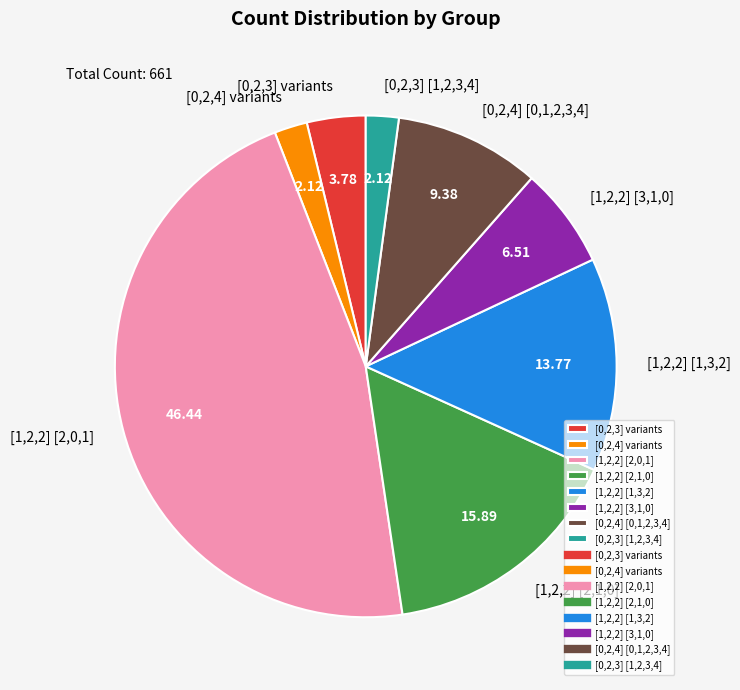

Do [0,2,4] variants and [0,2,4] [0,1,2,3,4] together represent more than half of the pie?

No